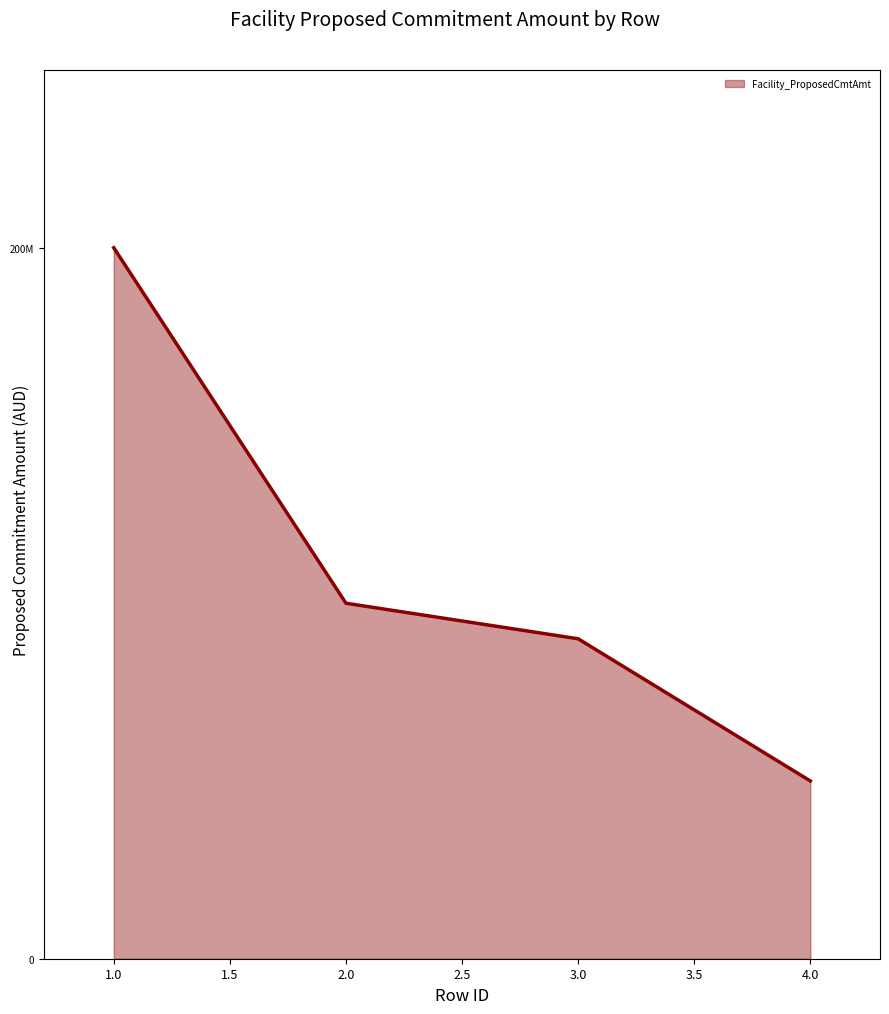

At which label does the data first exceed 100000000?

1